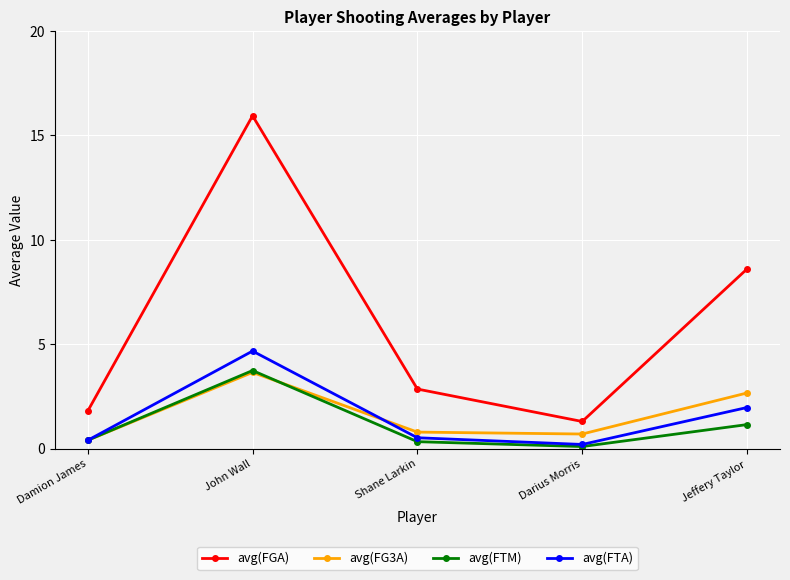

Is it true that avg(FGA) equals 8.6 at Jeffery Taylor?

True